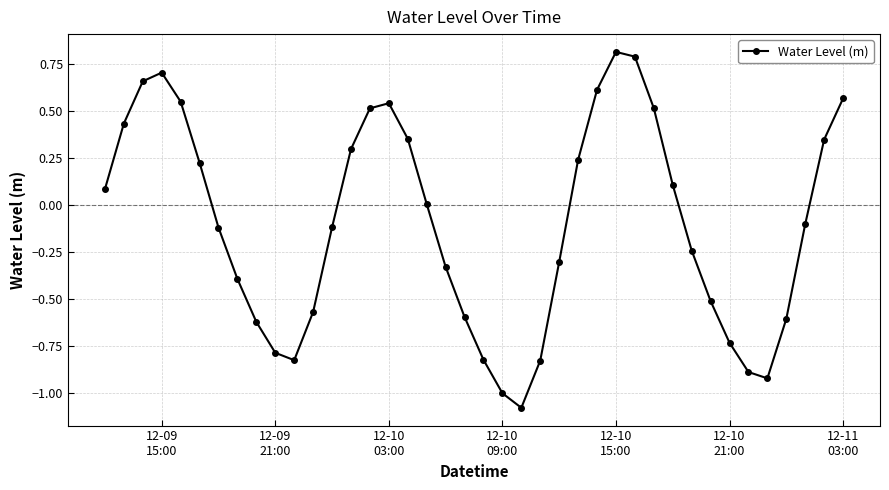

True or false: the data has more than 1 interior local peaks.

True